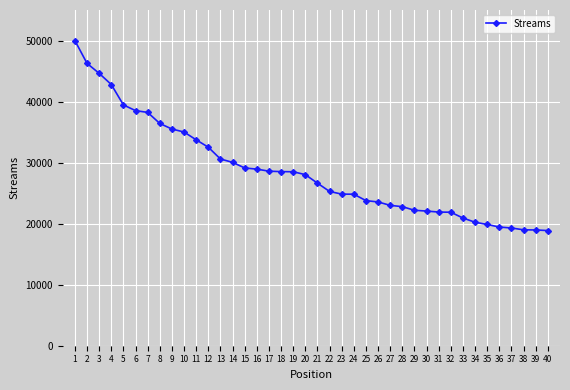

Read the value at 29, to the nearest 100.

22200